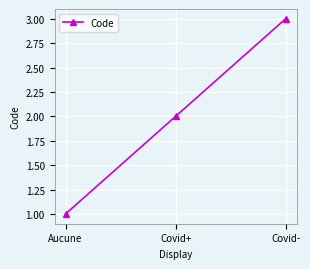

What is the minimum value shown in the chart?

1